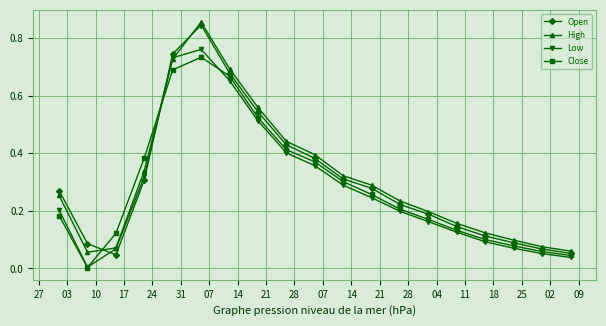

True or false: Low has more than 2 points higher than both neighbors.

False